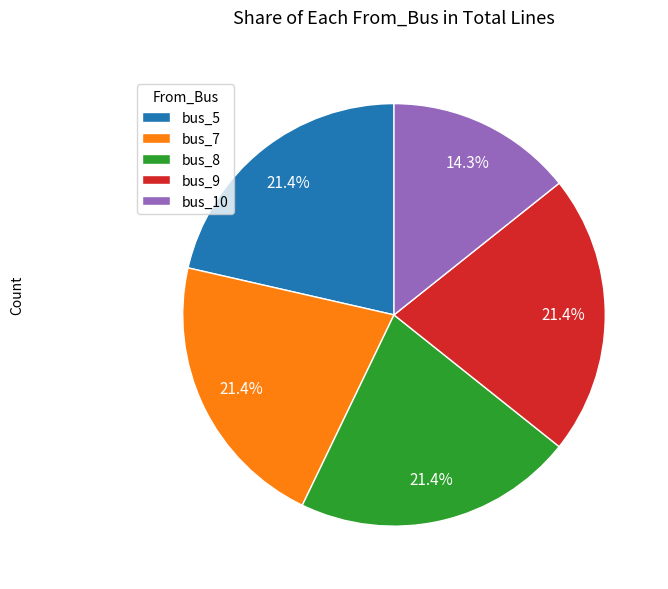

Between bus_8 and bus_10, which is larger?

bus_8